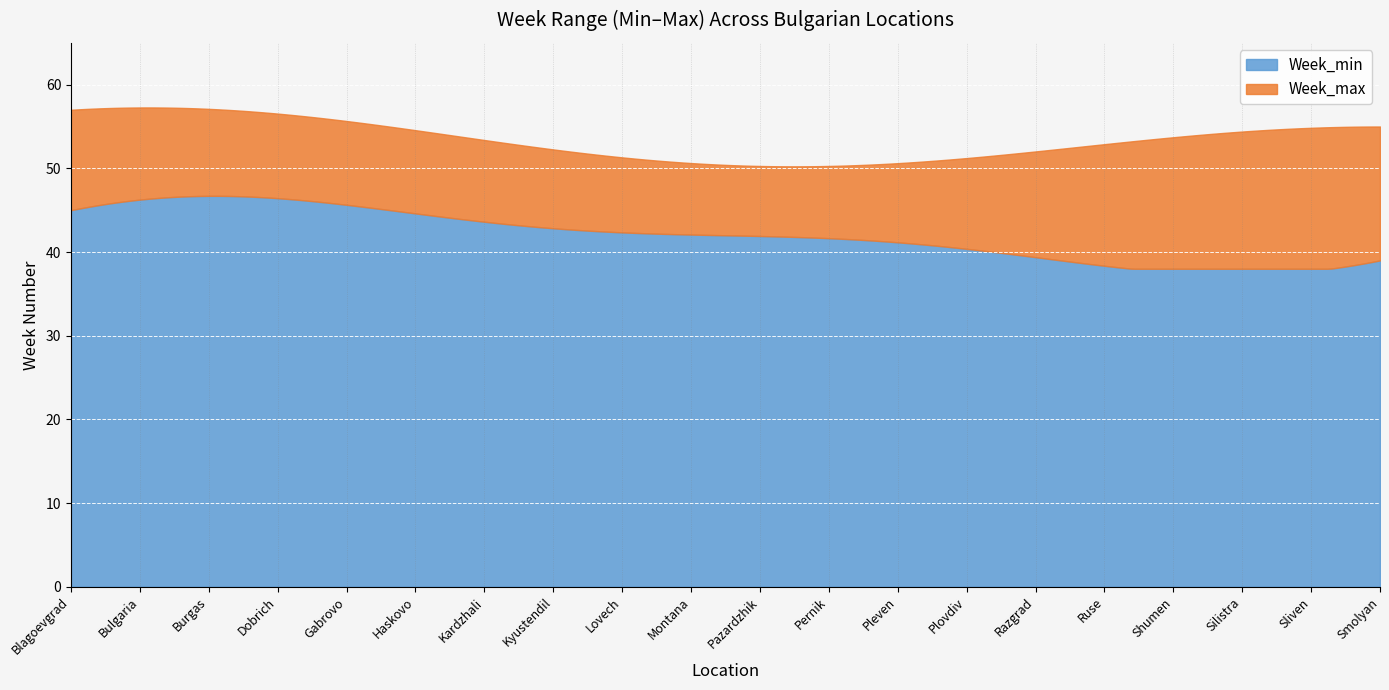

What is the lowest value of the Week_min series?

38.0